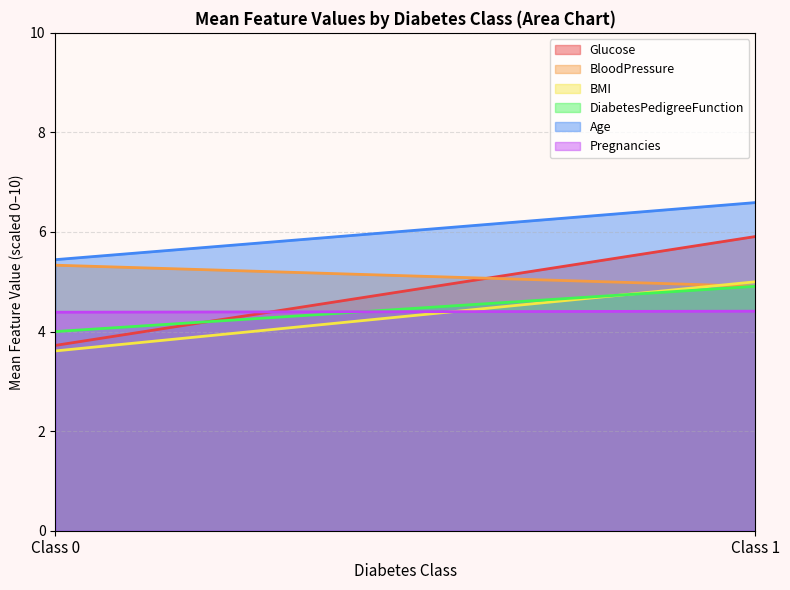

What is the sum of all Age values?

12.0